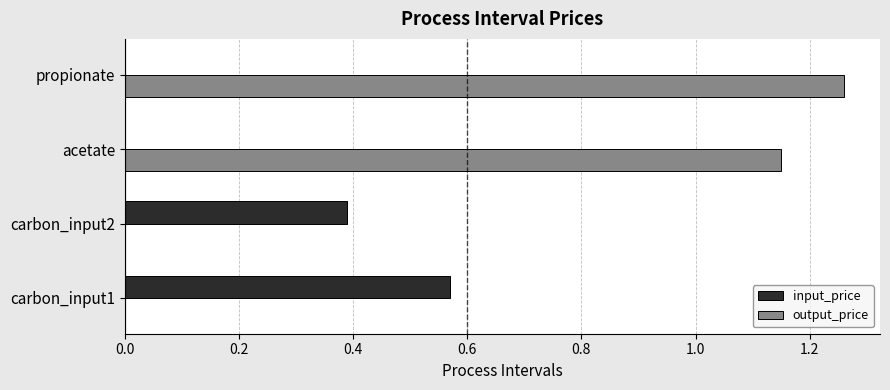

At which label does output_price reach its peak?

propionate